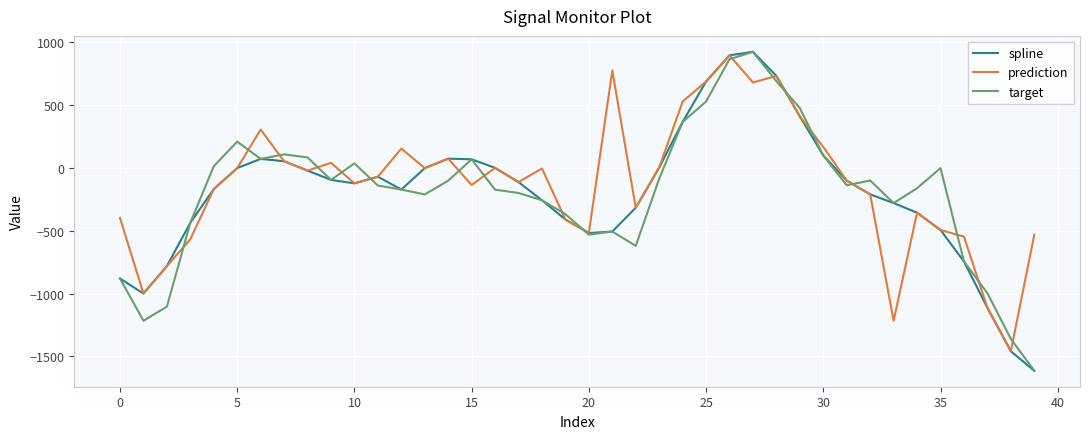

What is the smallest value displayed?

-1614.2